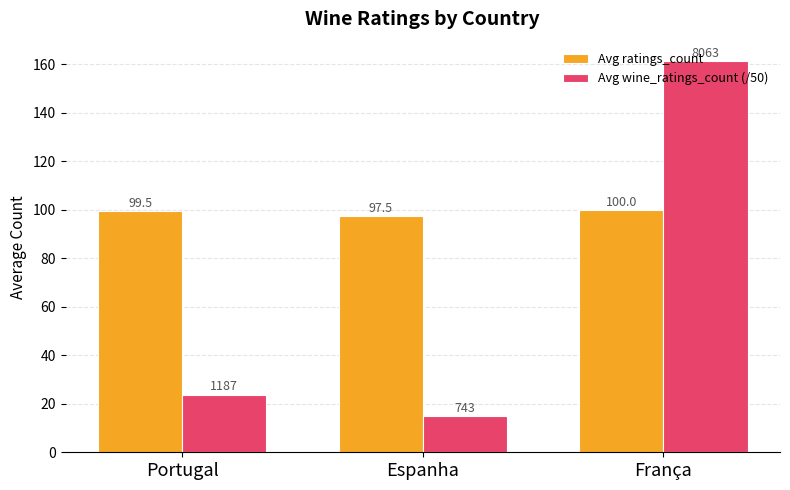

Count the number of data series in this chart.

2